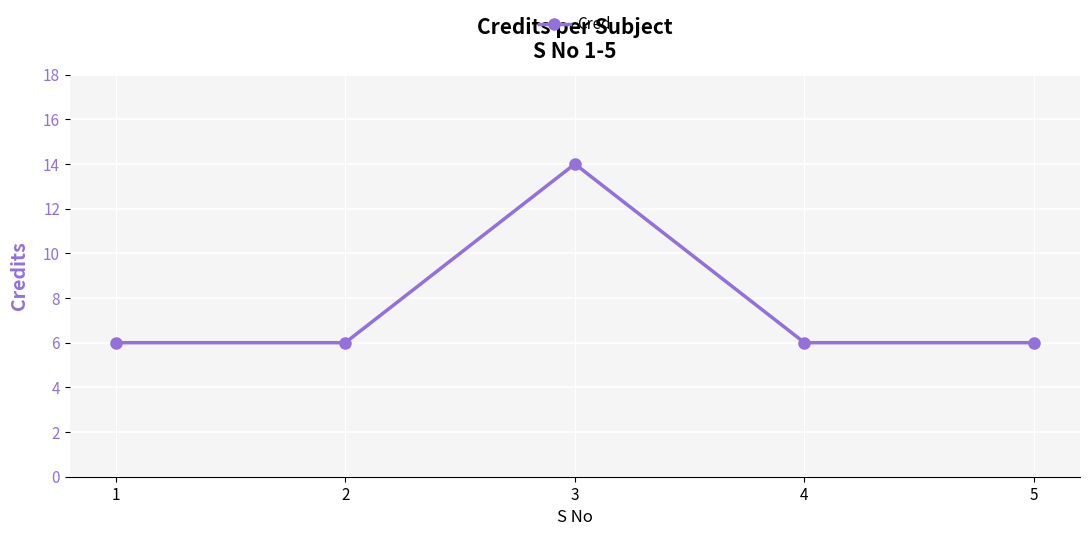

How many series are shown in this chart?

1